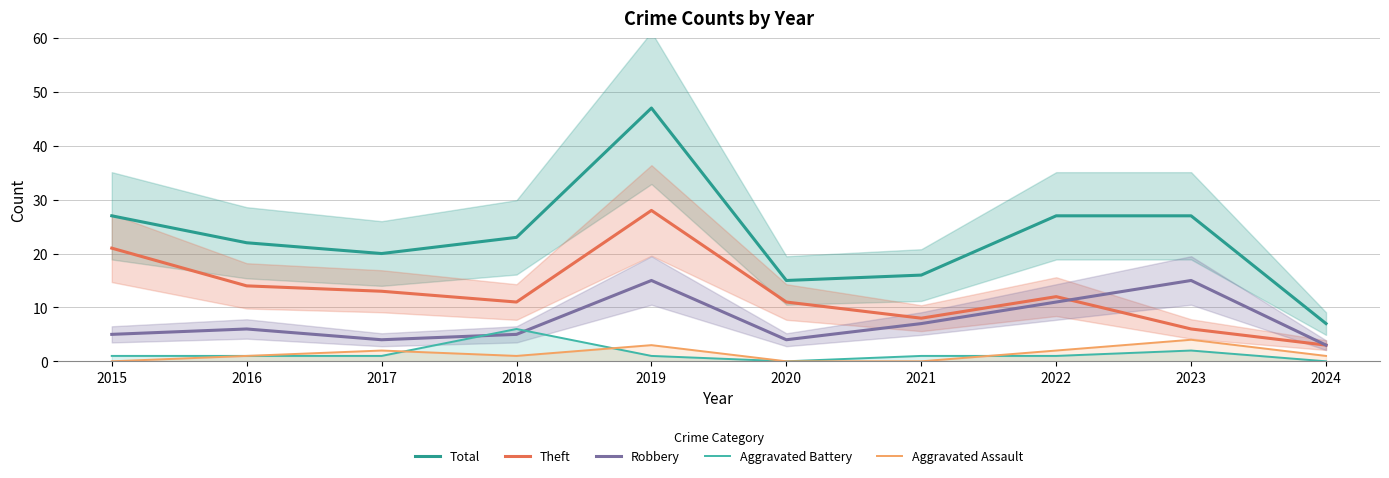

The Aggravated Assault series shows 3 at 2017. True or false?

False